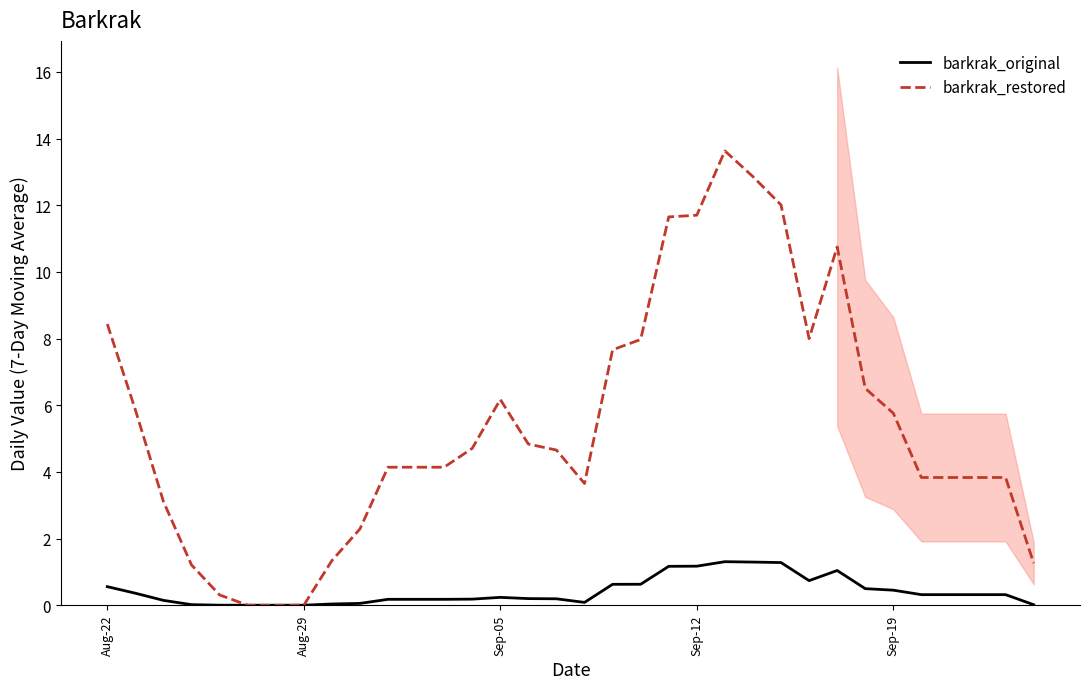

True or false: barkrak_original and barkrak_restored cross at least once.

False